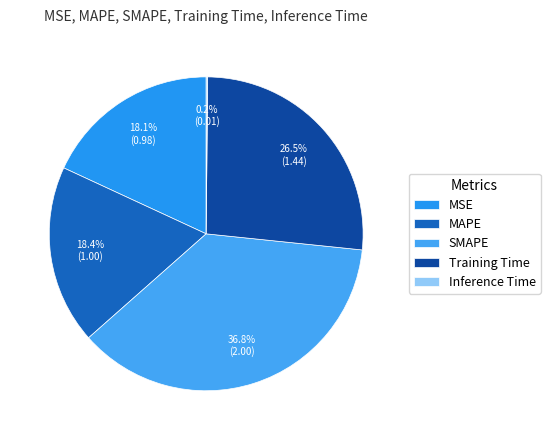

Count the number of slices in the pie.

5